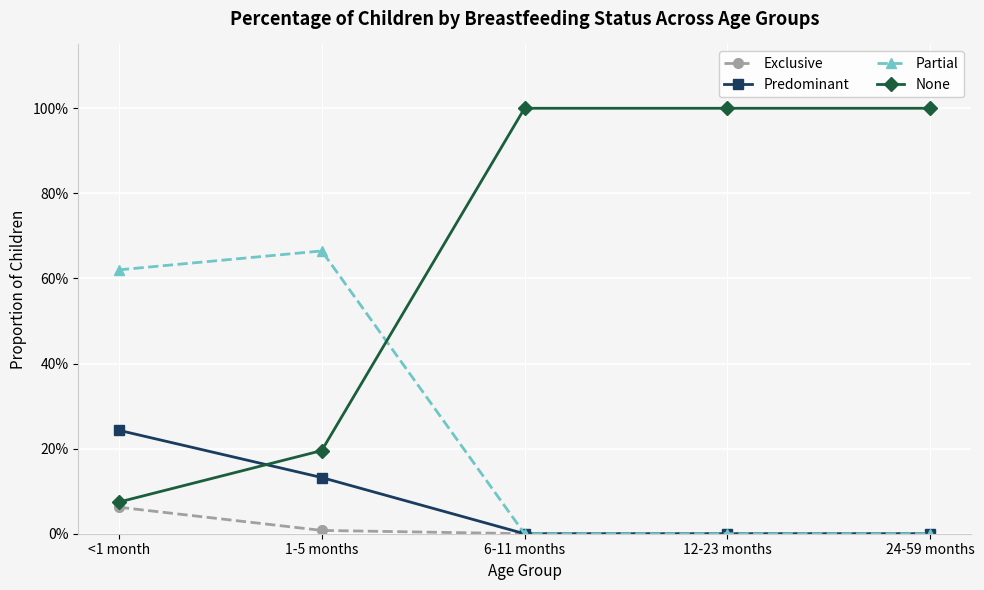

What position from the left is <1 month?

1